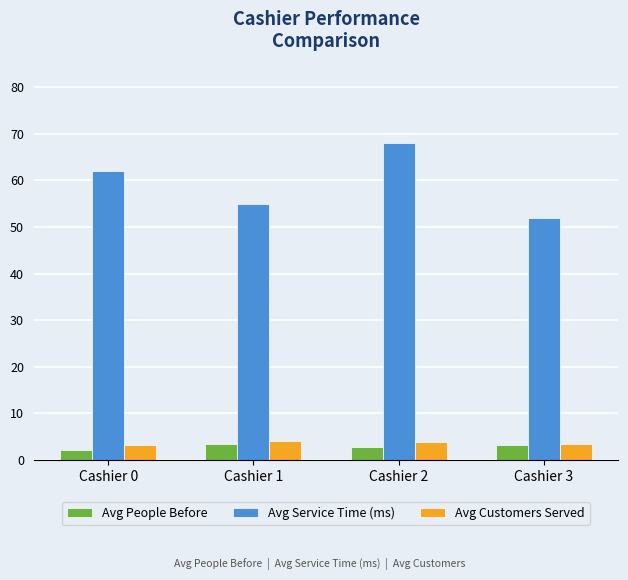

What is the sum of the Avg Service Time (ms) values at Cashier 3 and Cashier 0?

114.0